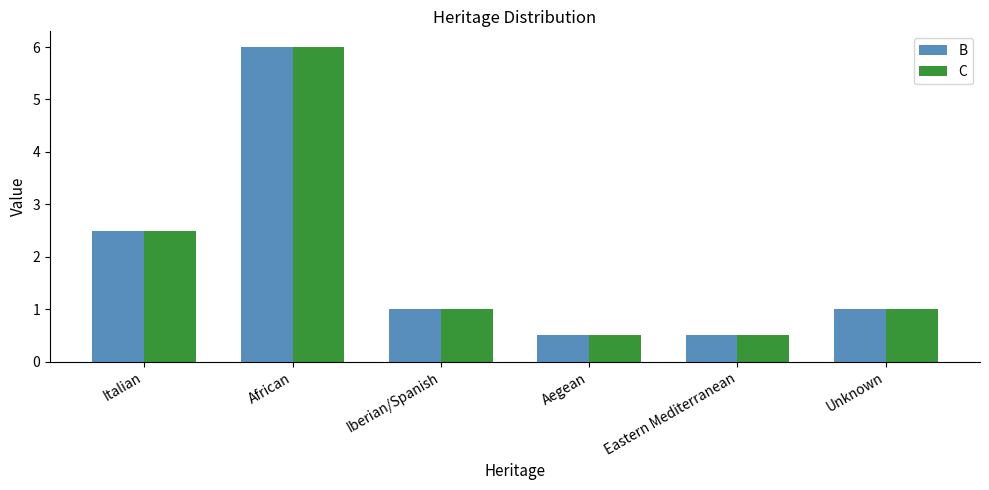

How many groups of bars are there?

6